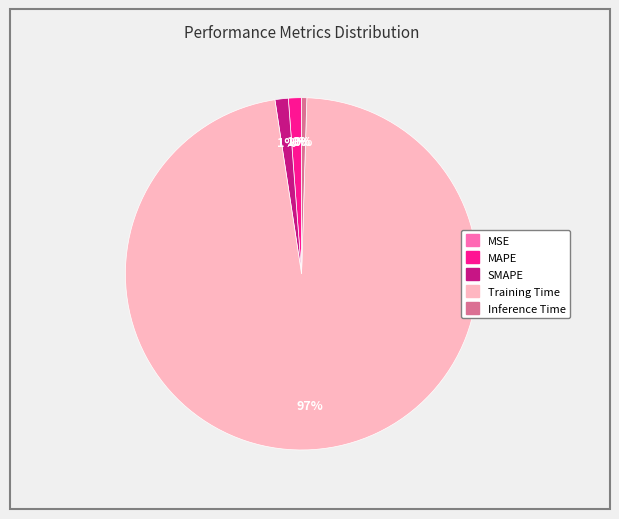

Which has a higher value, Training Time or MAPE?

Training Time